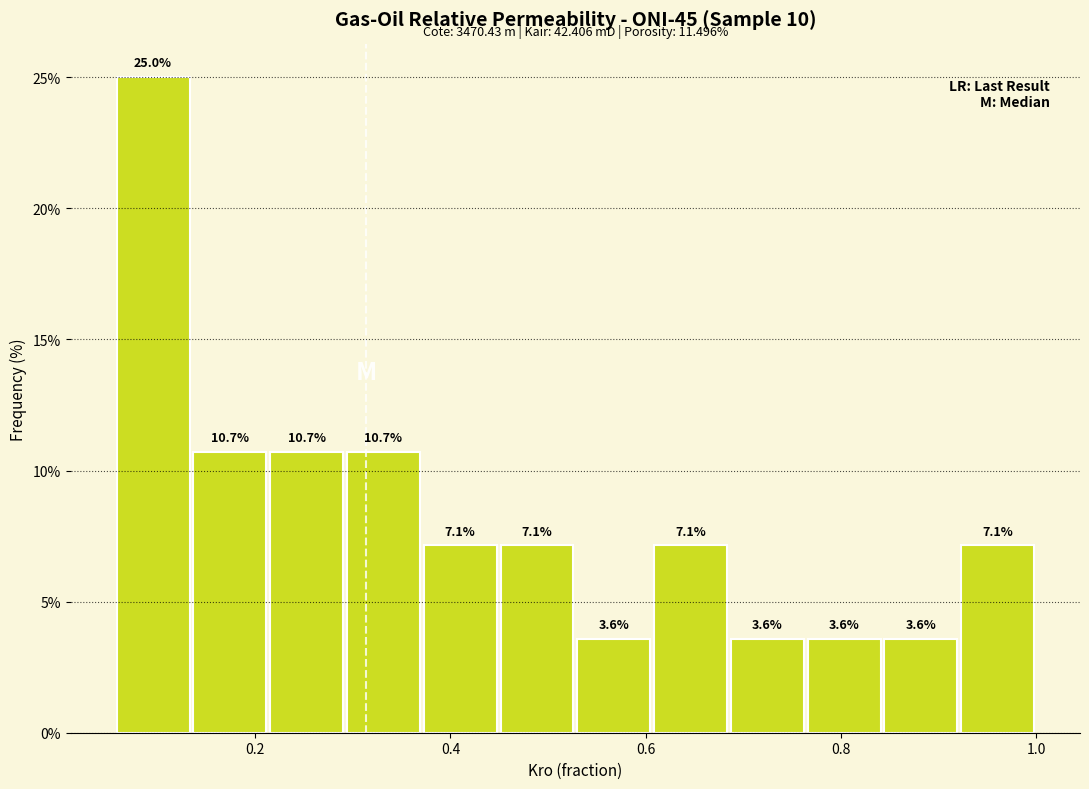

Around what value on the x-axis is the tallest bar? Give the approximate position of its centre, as read against the axis.

0.10